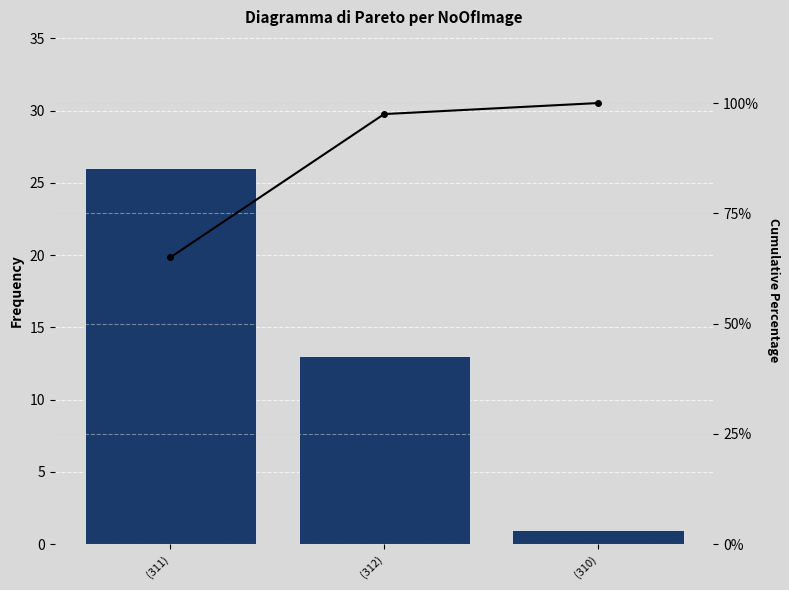

List the labels in order of Frequency value, smallest first.

(310), (312), (311)